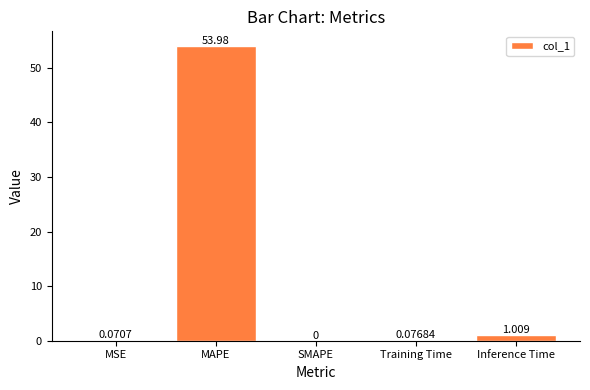

Which has a higher value, Inference Time or Training Time?

Inference Time